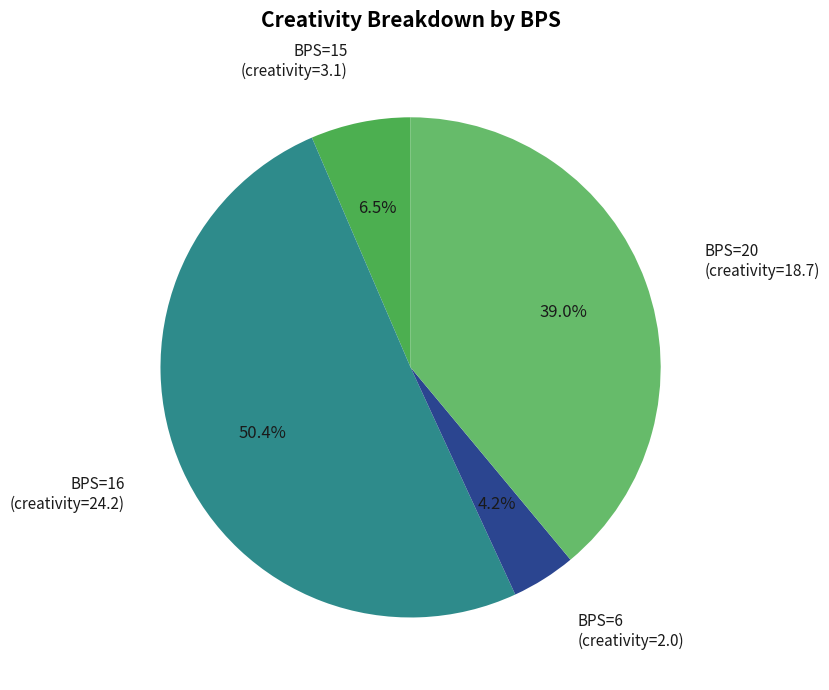

What is the ratio of the value at BPS=6 to the value at BPS=15?

0.6